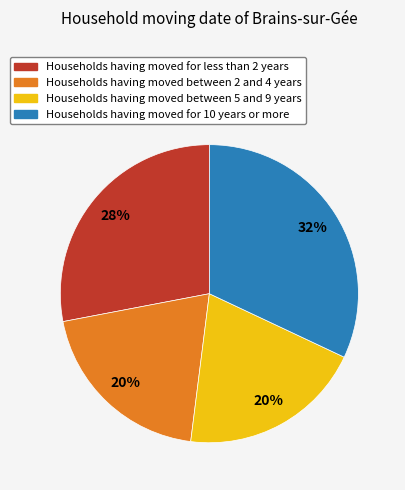

To the nearest percent, what is the difference between the largest and smallest slice percentages?

12%